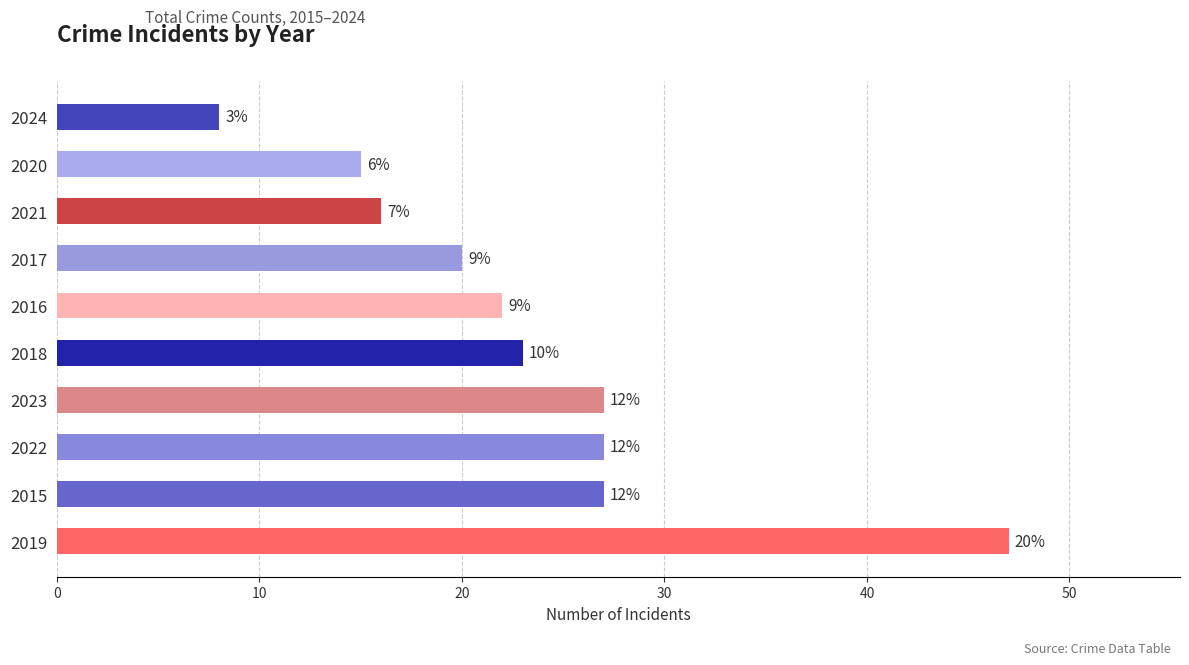

Does the chart contain any negative values?

No